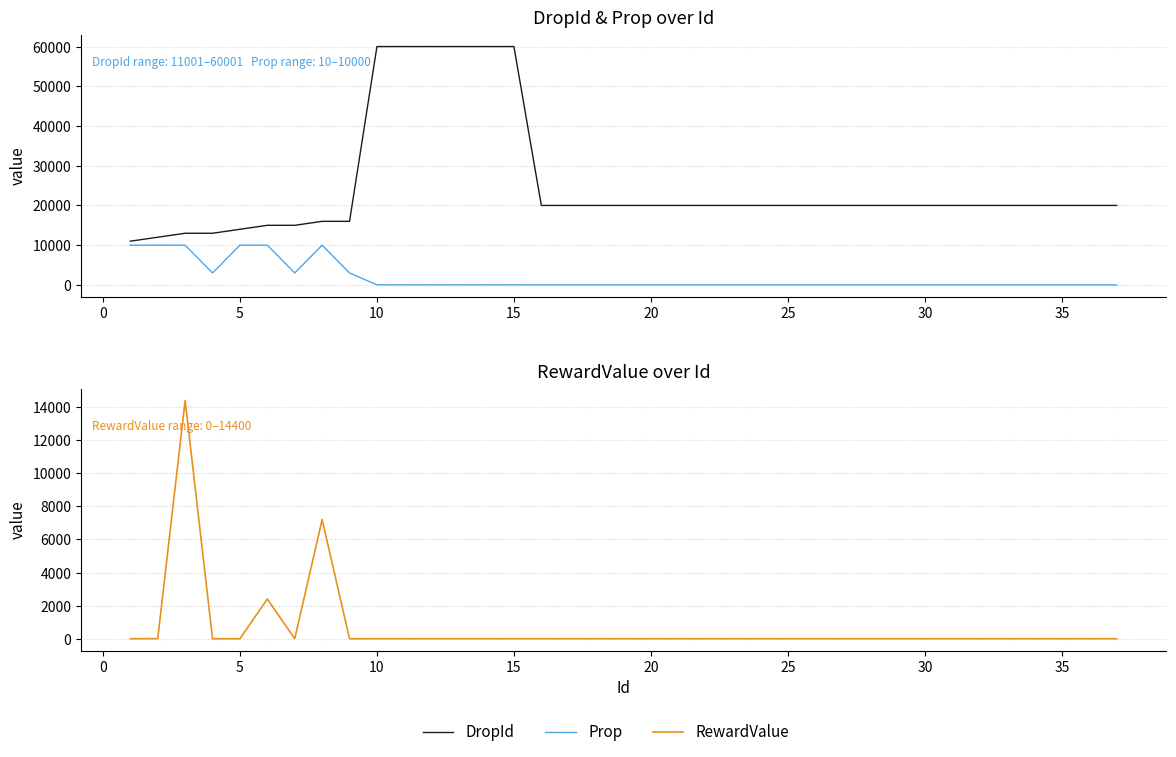

Reading left to right, list all the values displayed in this chart.

DropId: 11001	12001	13001	13001	14001	15001	15001	16001	16001	60001	60001	60001	60001	60001	60001	20001	20001	20001	20001	20001	20001	20001	20001	20001	20002	20002	20002	20002	20002	20002	20002	20002	20002	20002	20003	20003	20003
Prop: 10000	10000	10000	3000	10000	10000	3000	10000	3000	20	20	20	20	20	20	10	10	10	10	10	10	10	10	10	10	10	10	10	10	10	10	10	10	10	10	10	10
RewardValue: 0	3	14400	0	0	2400	0	7200	0	1	1	1	1	1	1	1	1	1	1	1	1	1	1	1	1	1	1	1	1	1	1	1	1	1	1	1	1